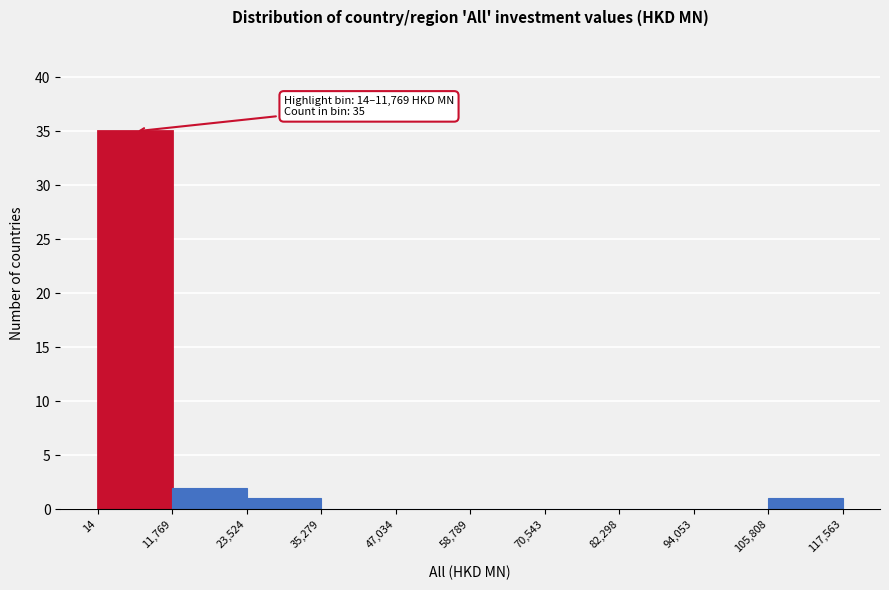

Which range on the x-axis has the tallest bar?

14 to 11,769